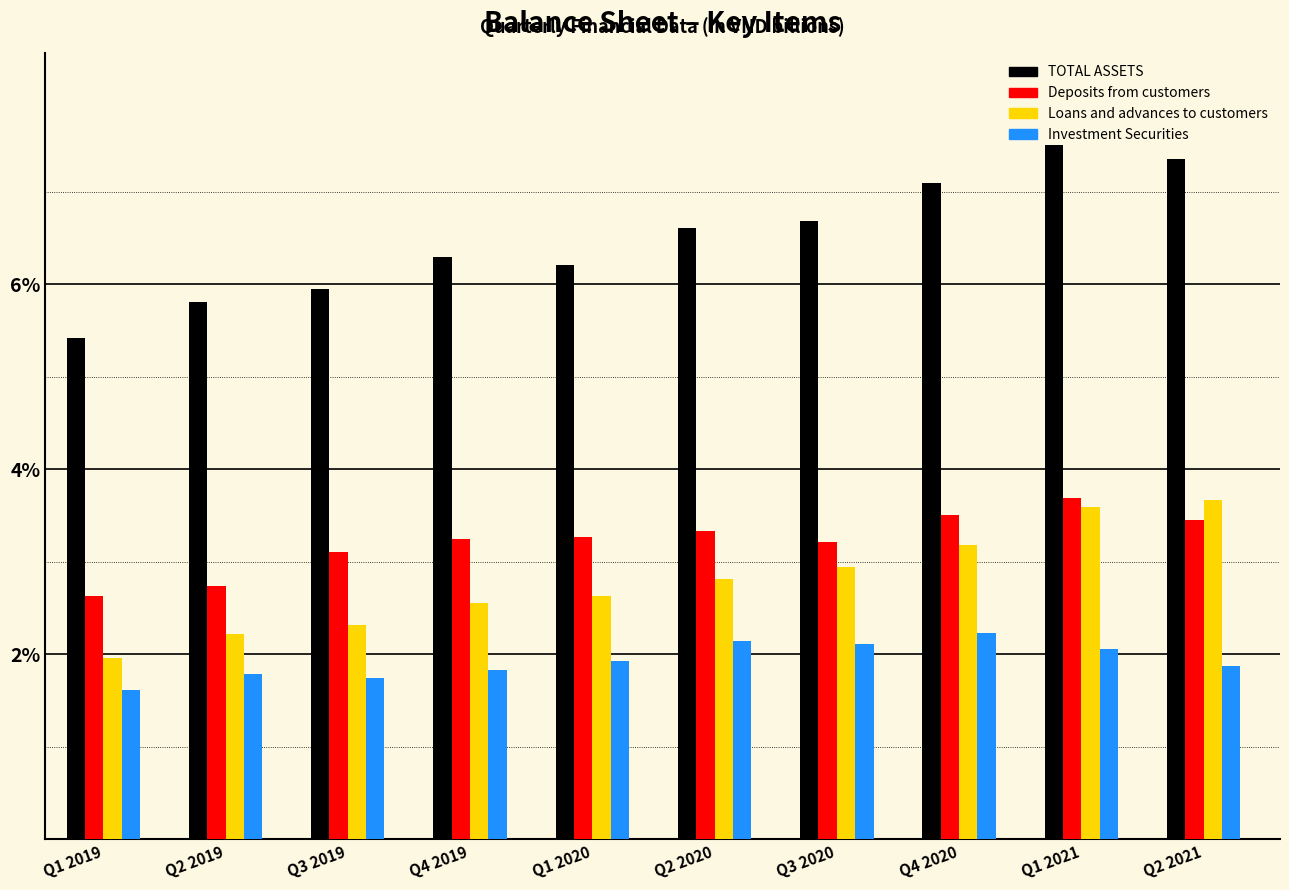

What is the approximate value of Investment Securities at Q1 2020?

1.9